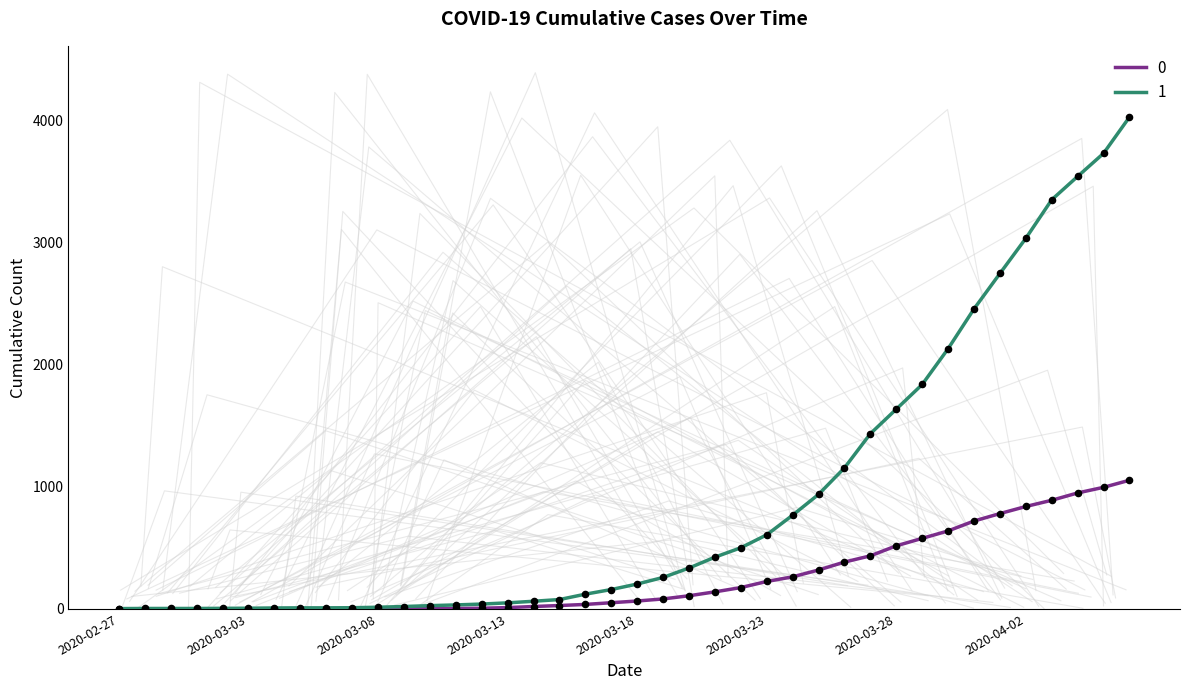

At which category is the sum across all series the highest?

2020-04-06